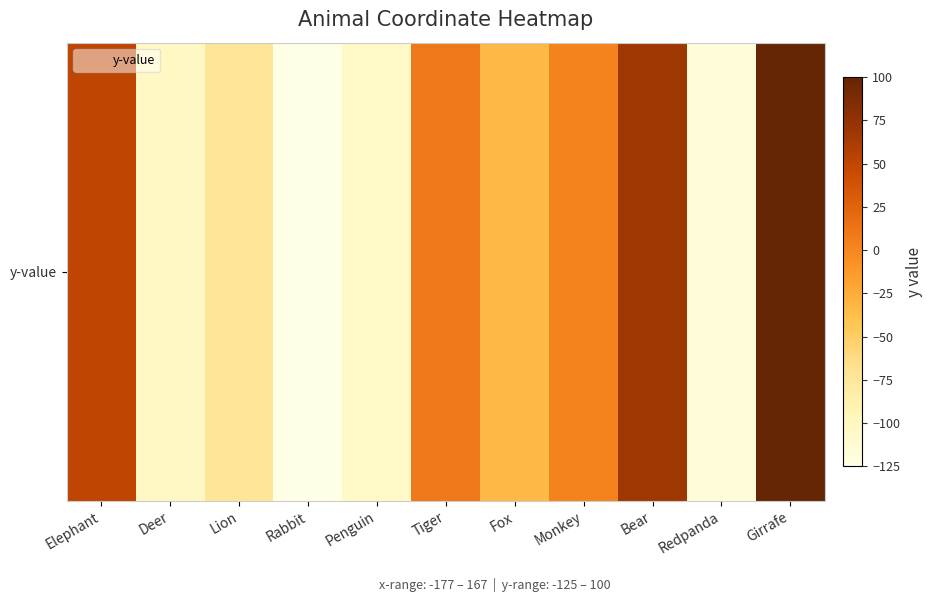

True or false: the data shows -125 at Rabbit.

True